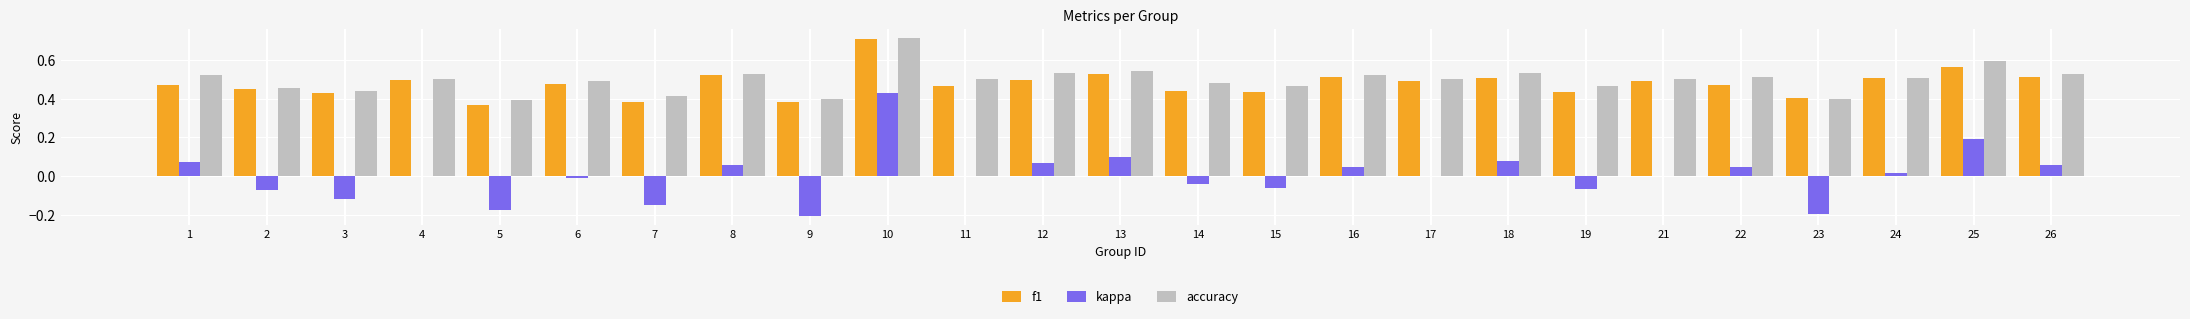

At which label is f1 closest to 0?

5